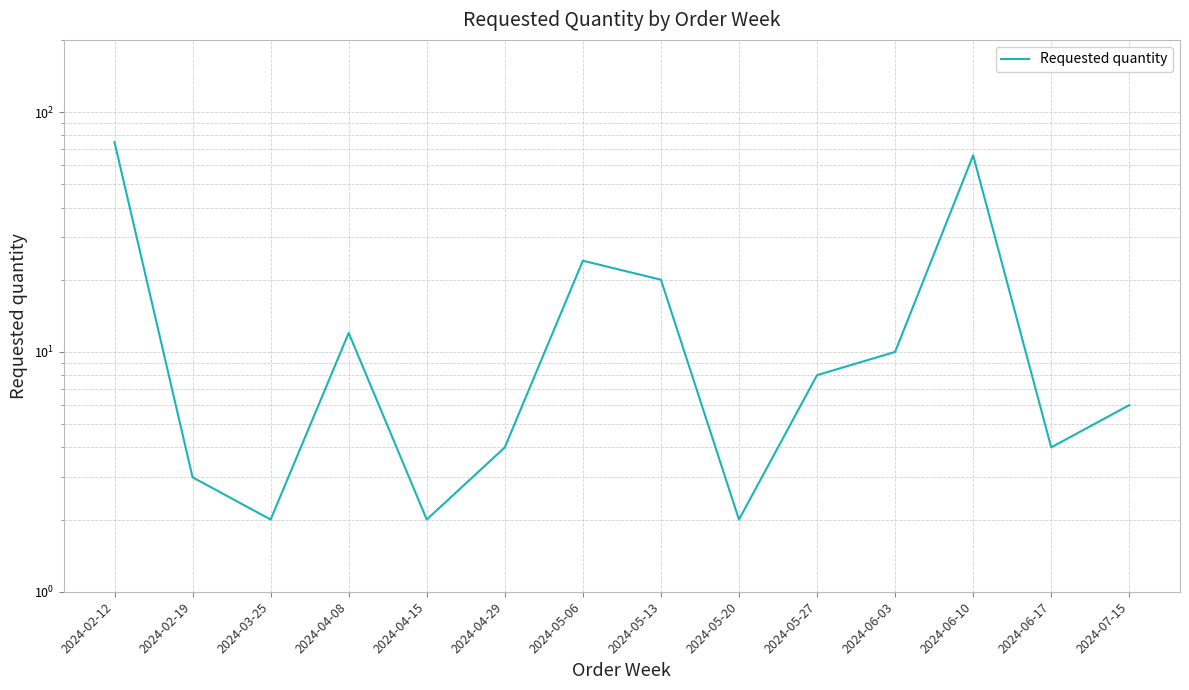

Does the chart have visible grid lines?

Yes